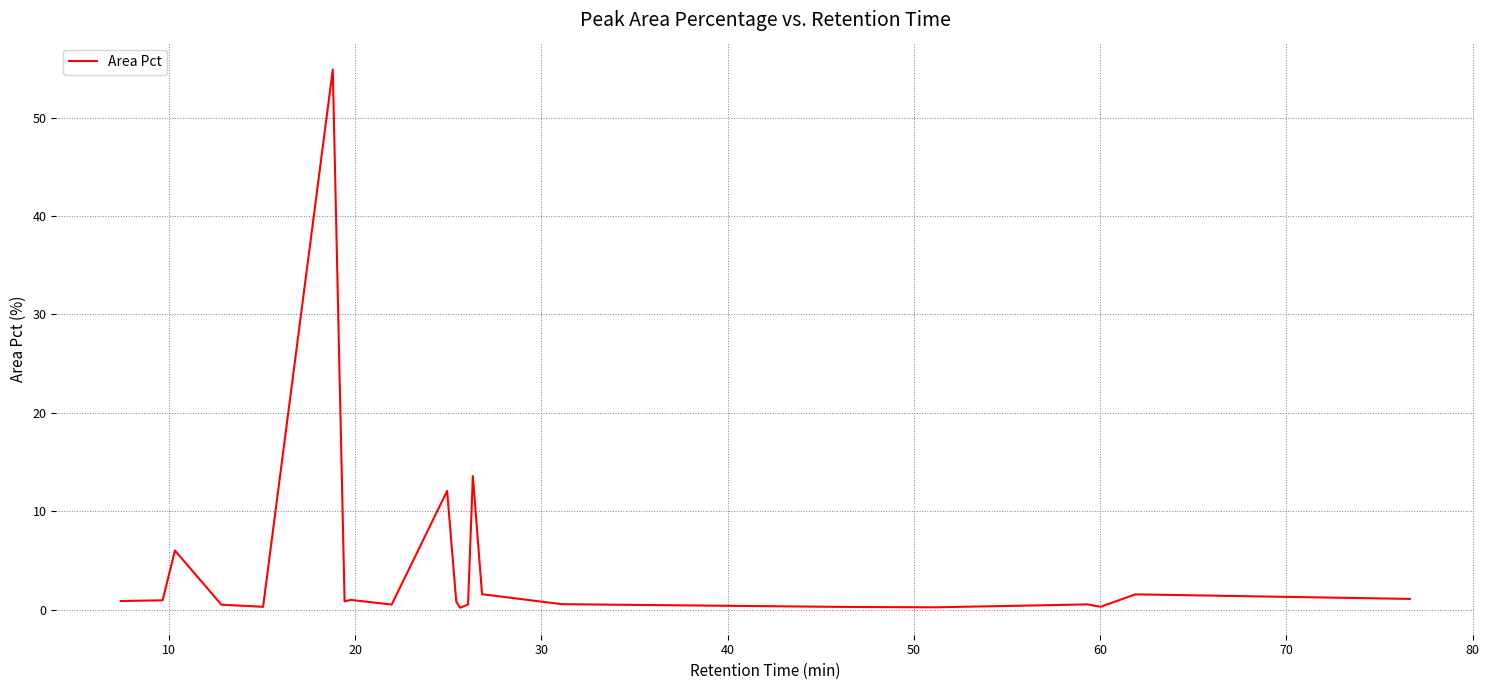

What is the difference between the maximum and minimum values?

54.7